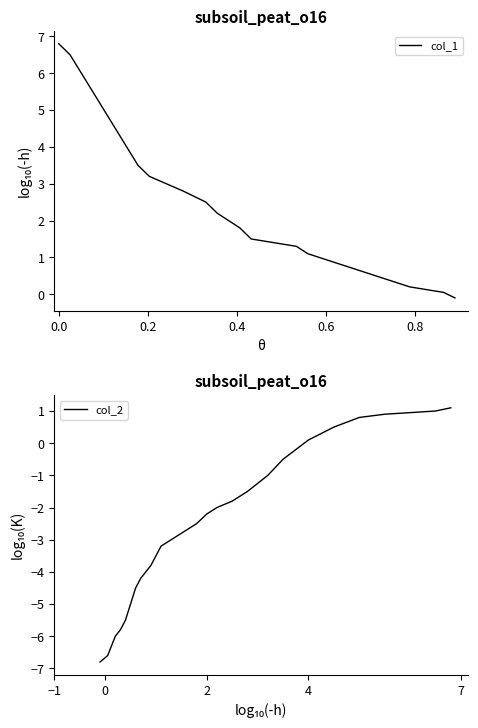

What is the maximum value for col_1?

6.8